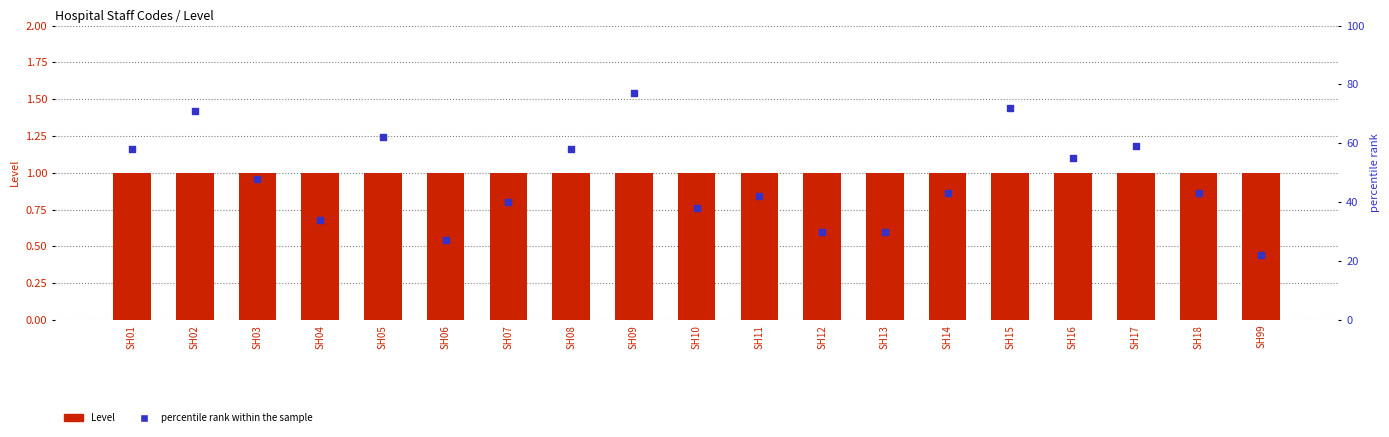

Which series has the widest spread of Y values?

percentile rank within the sample